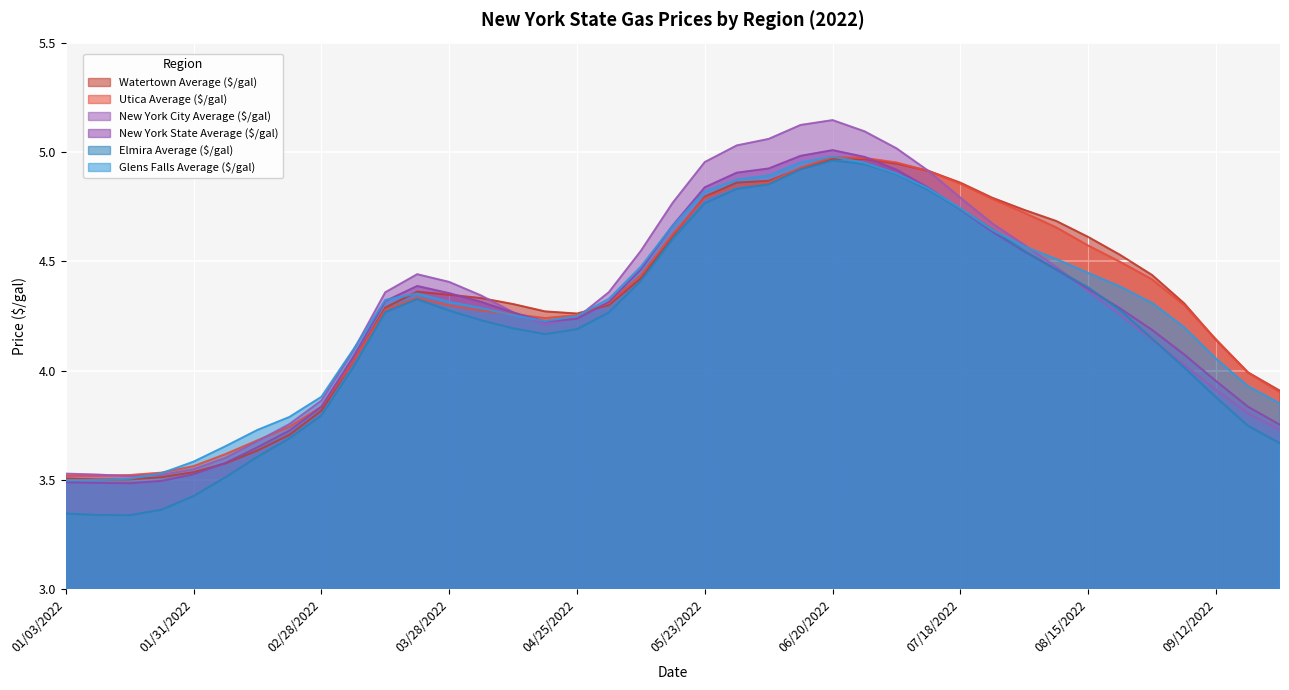

What is the difference between the maximum and second lowest values in the New York City Average ($/gal) series?

1.6